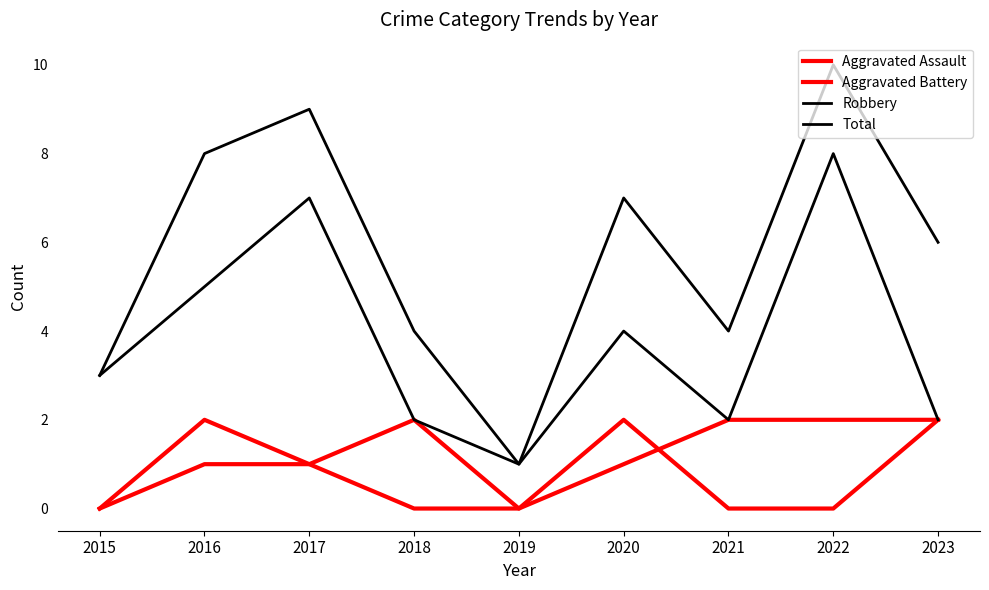

Reading left to right, what are all the values shown in this chart?

Aggravated Assault: 2015=0	2016=1	2017=1	2018=0	2019=0	2020=2	2021=0	2022=0	2023=2
Aggravated Battery: 2015=0	2016=2	2017=1	2018=2	2019=0	2020=1	2021=2	2022=2	2023=2
Robbery: 2015=3	2016=5	2017=7	2018=2	2019=1	2020=4	2021=2	2022=8	2023=2
Total: 2015=3	2016=8	2017=9	2018=4	2019=1	2020=7	2021=4	2022=10	2023=6